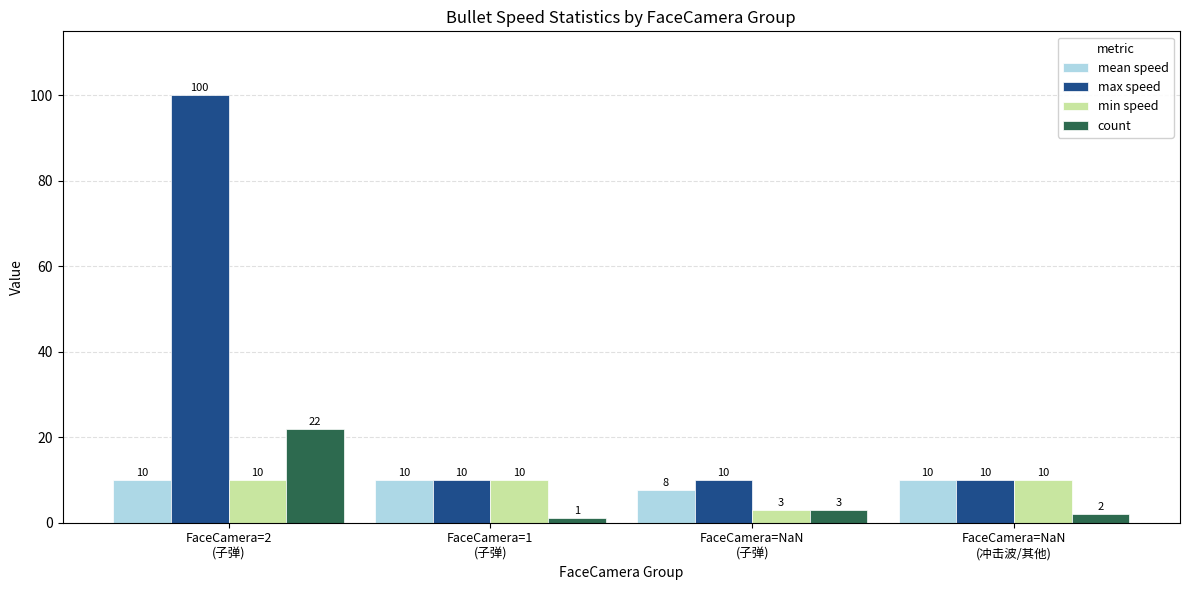

What is the difference between the maximum and minimum values in the max speed series?

90.0